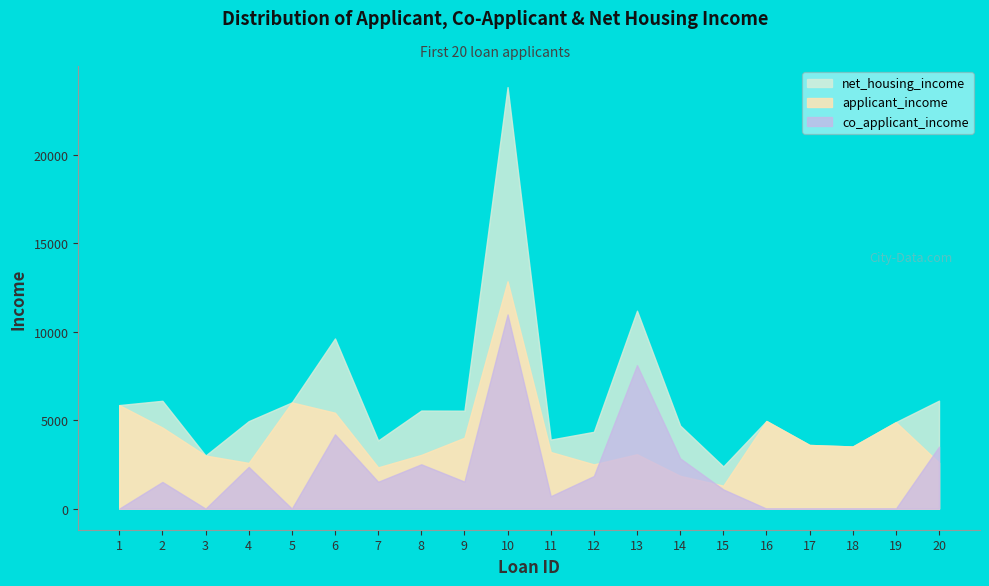

What is the difference between the highest and lowest values at 6?

5417